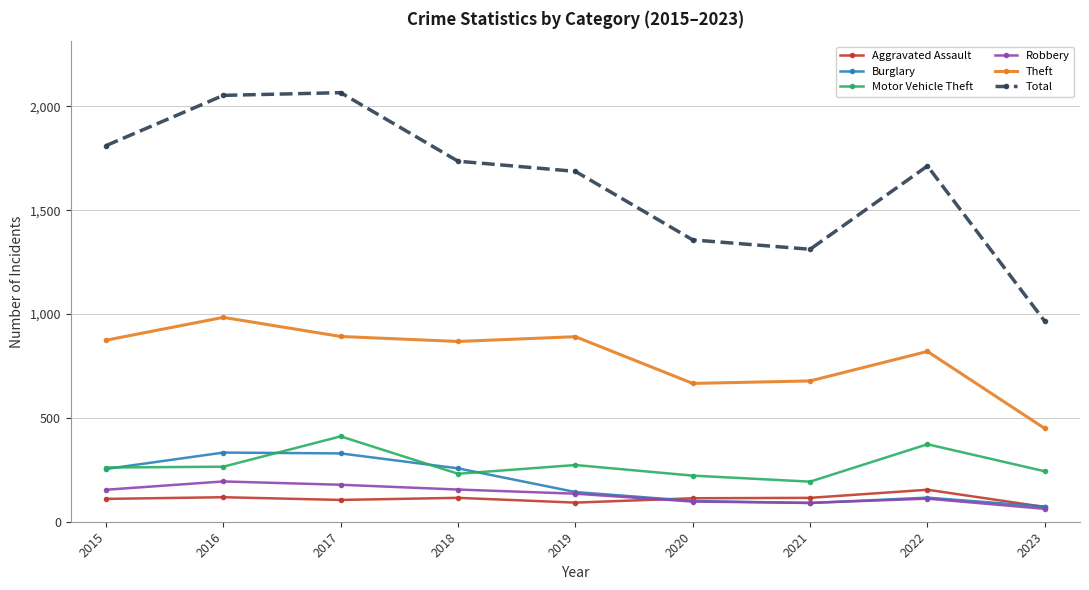

Read the Theft value at 2022.

820